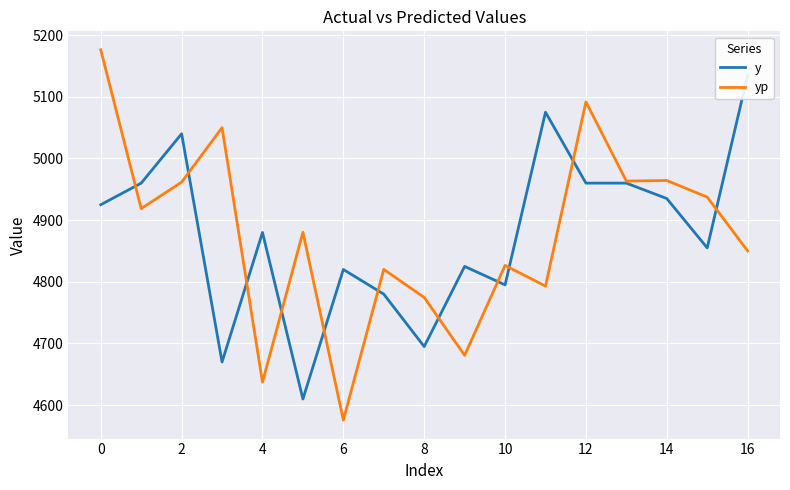

How many lines are shown in the chart?

2